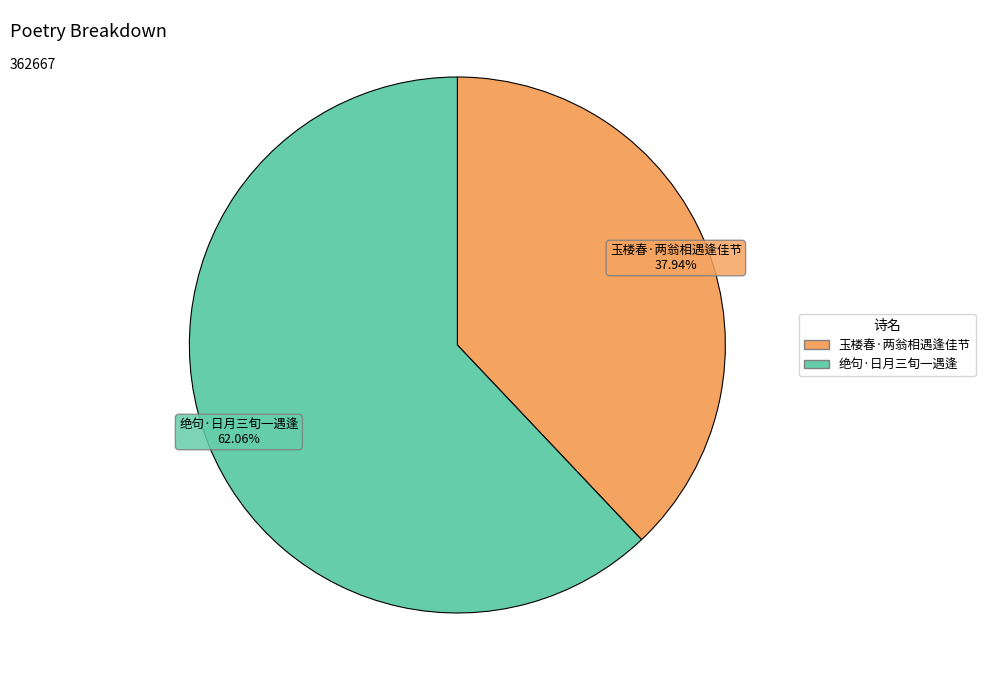

Approximately how many times larger is the value at 玉楼春·两翁相遇逢佳节 compared to 绝句·日月三旬一遇逢?

0.6